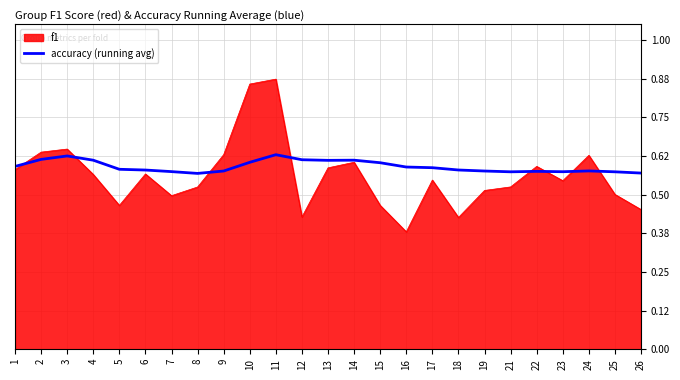

Which series has the widest spread of values?

f1